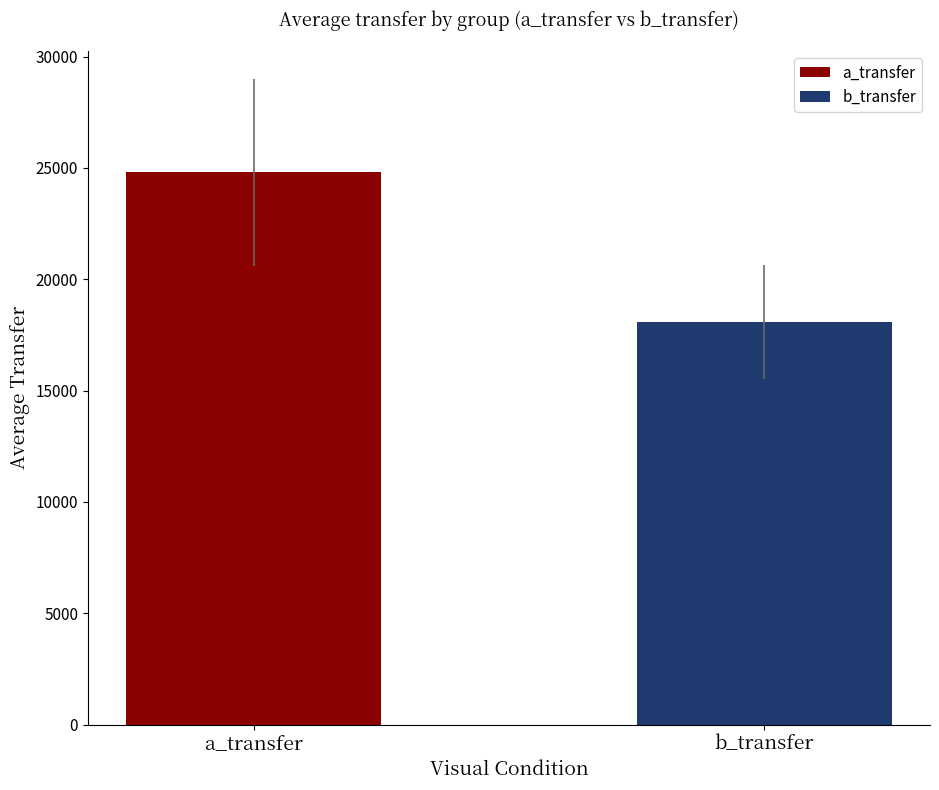

What is the maximum value shown in the chart?

24808.5